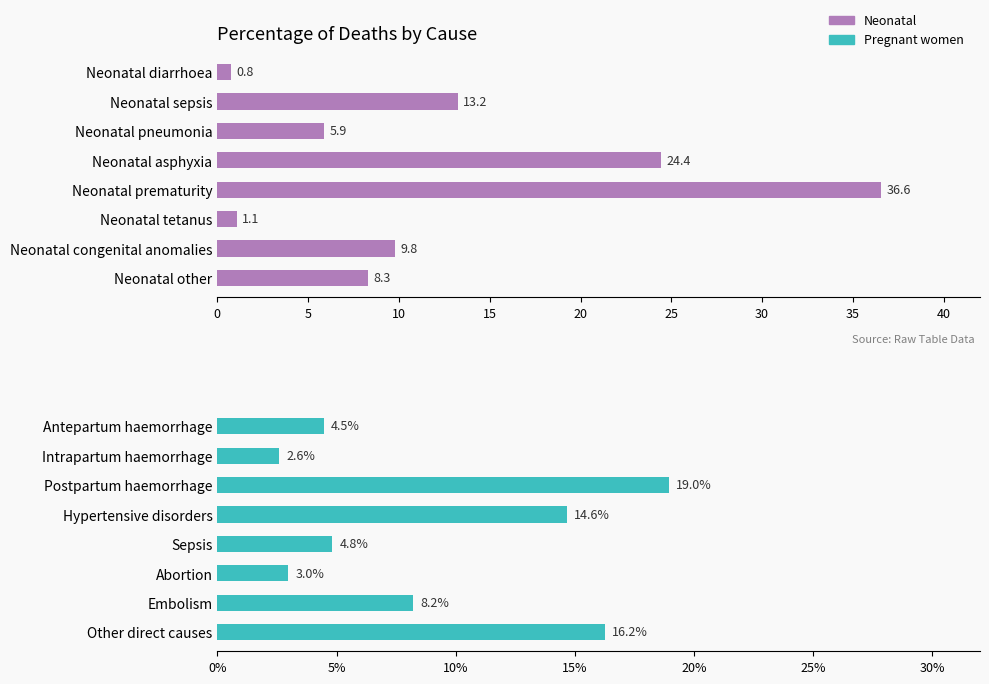

What are all the series names shown in the legend?

Neonatal, Pregnant women